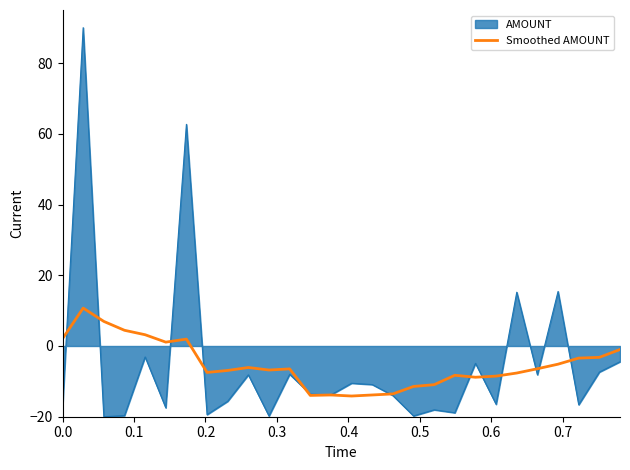

What is the minimum value shown in the chart?

-20.0